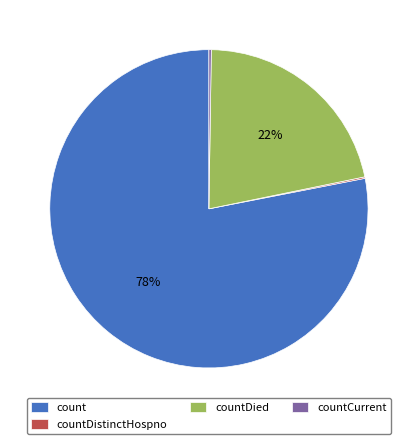

Does count account for over 50% of the chart?

Yes